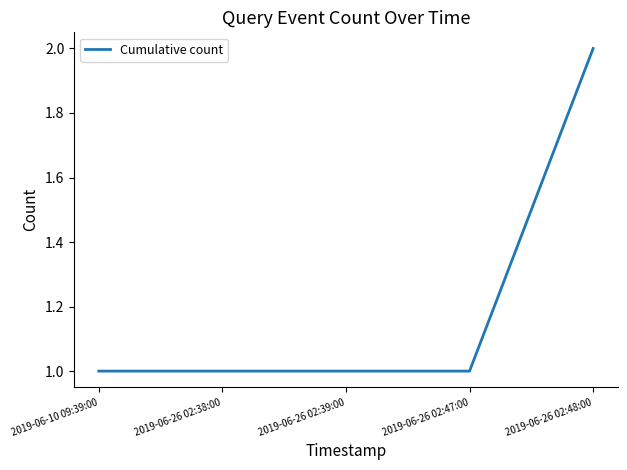

Does the chart display data point markers on the line(s)?

No